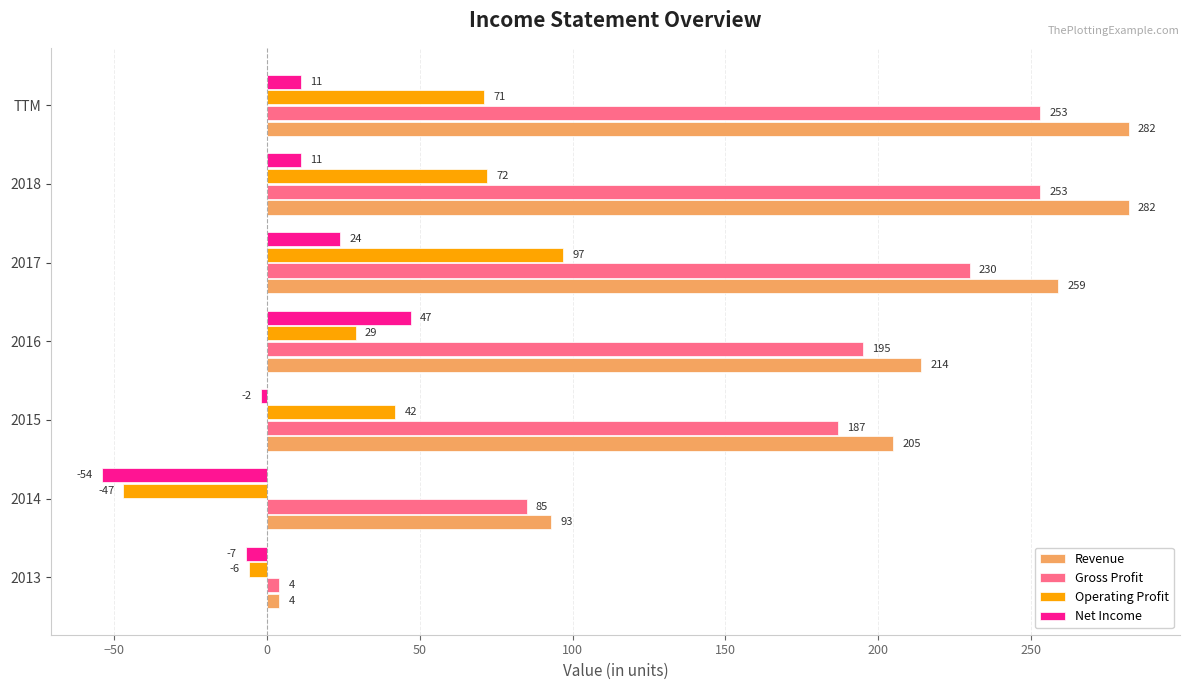

At TTM, list the series in order from largest to smallest.

Revenue, Gross Profit, Operating Profit, Net Income